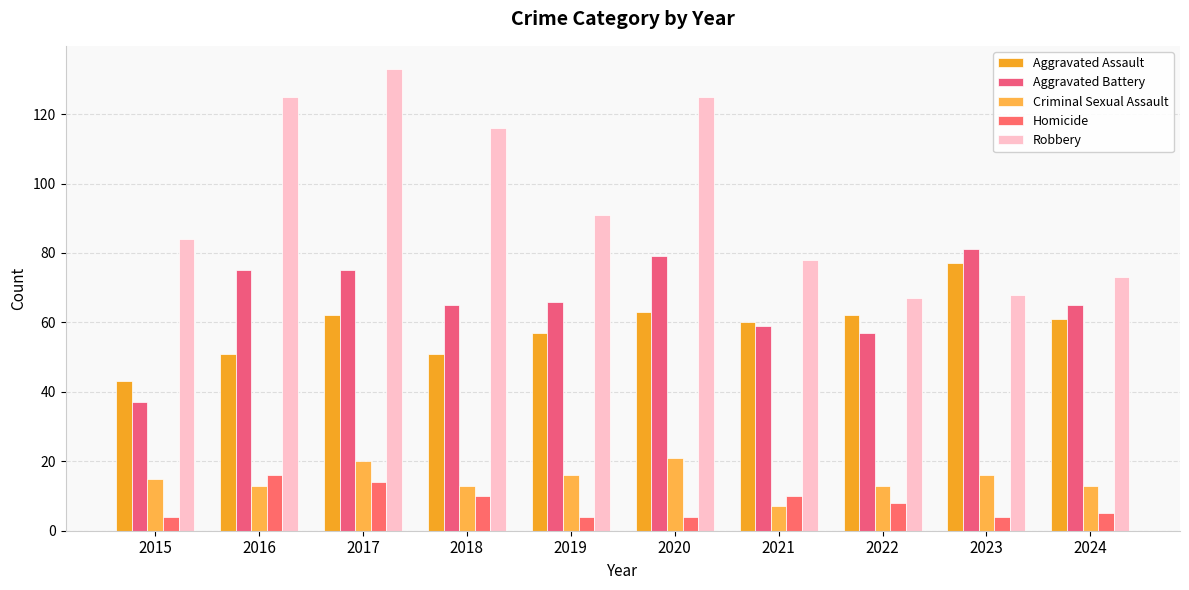

What is the spread (max minus min) of values at 2016?

112